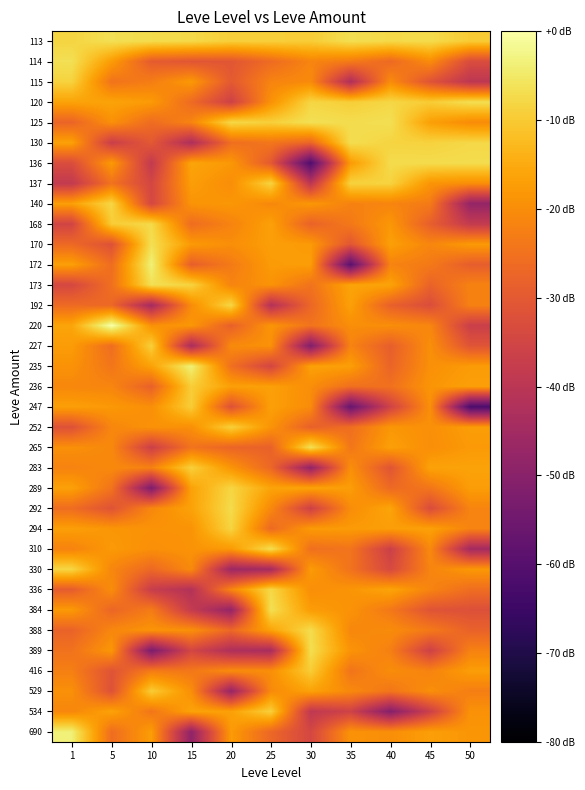

Reading left to right, transcribe all the data shown in this chart.

113: 1=-8.4	5=-6.5	10=-7.2	15=-7.6	20=-9.2	25=-9.2	30=-9.6	35=-6.8	40=-7.6	45=-7.3	50=-9.8
114: 1=-6.5	5=-17.5	10=-29.4	15=-30.7	20=-30.6	25=-26.2	30=-21.5	35=-23.2	40=-26.6	45=-20.2	50=-33.0
115: 1=-8.7	5=-24.6	10=-22.7	15=-18.0	20=-29.9	25=-21.7	30=-20.5	35=-42.6	40=-20.2	45=-31.3	50=-39.6
120: 1=-16.4	5=-16.2	10=-17.8	15=-26.2	20=-36.1	25=-19.2	30=-8.2	35=-9.4	40=-8.0	45=-9.7	50=-6.6
125: 1=-27.6	5=-19.5	10=-26.0	15=-21.6	20=-7.8	25=-9.1	30=-6.5	35=-7.0	40=-6.5	45=-16.9	50=-20.4
130: 1=-16.6	5=-37.0	10=-30.1	15=-42.8	20=-25.7	25=-24.1	30=-27.2	35=-6.9	40=-8.5	45=-8.7	50=-7.8
136: 1=-32.9	5=-17.8	10=-38.5	15=-16.0	20=-18.2	25=-29.9	30=-61.1	35=-17.7	40=-7.3	45=-7.2	50=-7.1
137: 1=-38.5	5=-24.8	10=-34.6	15=-17.2	20=-20.0	25=-8.6	30=-39.8	35=-8.6	40=-8.6	45=-18.6	50=-19.8
140: 1=-16.9	5=-8.0	10=-34.4	15=-18.8	20=-18.3	25=-20.9	30=-18.2	35=-22.0	40=-21.5	45=-23.3	50=-47.8
168: 1=-35.2	5=-9.8	10=-7.5	15=-26.0	20=-21.8	25=-16.7	30=-28.0	35=-23.6	40=-18.3	45=-28.7	50=-38.2
170: 1=-26.7	5=-31.8	10=-6.6	15=-17.8	20=-19.9	25=-17.1	30=-17.8	35=-30.5	40=-16.9	45=-21.3	50=-17.8
172: 1=-16.9	5=-25.9	10=-3.6	15=-28.8	20=-23.3	25=-17.7	30=-17.2	35=-59.1	40=-21.7	45=-23.5	50=-29.0
173: 1=-34.3	5=-25.3	10=-6.5	15=-8.6	20=-21.6	25=-19.0	30=-24.7	35=-16.2	40=-16.2	45=-27.9	50=-22.0
192: 1=-26.3	5=-26.8	10=-44.6	15=-20.2	20=-7.9	25=-41.7	30=-27.0	35=-16.7	40=-28.3	45=-32.7	50=-22.1
220: 1=-16.0	5=0.0	10=-19.4	15=-18.3	20=-28.4	25=-18.7	30=-24.6	35=-19.9	40=-19.9	45=-21.3	50=-36.8
227: 1=-17.5	5=-25.8	10=-9.1	15=-43.7	20=-20.5	25=-19.3	30=-51.5	35=-21.7	40=-28.8	45=-19.7	50=-31.1
235: 1=-19.1	5=-24.2	10=-16.5	15=-3.6	20=-25.2	25=-34.8	30=-16.6	35=-17.0	40=-27.7	45=-19.5	50=-17.7
236: 1=-21.0	5=-21.4	10=-28.2	15=-9.5	20=-16.8	25=-16.8	30=-19.9	35=-25.3	40=-25.0	45=-18.7	50=-16.8
247: 1=-16.9	5=-18.1	10=-19.8	15=-9.5	20=-31.7	25=-16.8	30=-20.3	35=-56.6	40=-35.8	45=-19.5	50=-61.8
252: 1=-31.8	5=-21.1	10=-19.1	15=-19.6	20=-9.0	25=-18.9	30=-28.4	35=-25.7	40=-18.4	45=-19.7	50=-17.3
265: 1=-19.5	5=-20.8	10=-36.5	15=-24.6	20=-27.4	25=-28.2	30=-6.4	35=-24.0	40=-16.9	45=-19.9	50=-17.9
283: 1=-21.9	5=-20.7	10=-22.1	15=-9.1	20=-18.7	25=-26.9	30=-48.2	35=-19.7	40=-30.9	45=-16.4	50=-16.3
289: 1=-16.7	5=-24.5	10=-52.1	15=-16.6	20=-8.2	25=-16.2	30=-16.2	35=-17.3	40=-26.5	45=-24.2	50=-17.3
292: 1=-25.9	5=-31.3	10=-21.0	15=-16.5	20=-7.3	25=-20.8	30=-36.2	35=-20.1	40=-16.0	45=-33.0	50=-21.6
294: 1=-17.0	5=-18.5	10=-19.0	15=-19.0	20=-8.5	25=-26.6	30=-17.7	35=-17.7	40=-17.1	45=-16.7	50=-21.7
310: 1=-21.9	5=-17.9	10=-19.6	15=-19.0	20=-17.9	25=-6.7	30=-25.3	35=-24.4	40=-36.4	45=-20.7	50=-44.8
330: 1=-8.1	5=-21.2	10=-26.8	15=-20.5	20=-46.2	25=-44.5	30=-17.6	35=-24.8	40=-33.8	45=-21.5	50=-18.2
336: 1=-29.2	5=-20.0	10=-37.3	15=-41.6	20=-21.4	25=-7.8	30=-19.8	35=-18.7	40=-16.1	45=-21.6	50=-25.7
384: 1=-17.9	5=-27.3	10=-23.1	15=-38.0	20=-47.8	25=-6.5	30=-17.5	35=-19.1	40=-23.7	45=-31.1	50=-32.0
388: 1=-27.9	5=-21.1	10=-18.8	15=-19.5	20=-27.0	25=-16.3	30=-7.2	35=-21.0	40=-20.2	45=-23.4	50=-28.0
389: 1=-24.9	5=-18.3	10=-52.7	15=-34.6	20=-42.6	25=-43.7	30=-6.8	35=-19.0	40=-22.4	45=-36.1	50=-22.1
416: 1=-22.4	5=-31.1	10=-23.2	15=-23.9	20=-20.1	25=-19.8	30=-9.7	35=-24.4	40=-20.0	45=-21.9	50=-17.3
529: 1=-19.5	5=-31.7	10=-9.6	15=-19.8	20=-47.4	25=-20.6	30=-16.4	35=-20.7	40=-24.1	45=-19.7	50=-22.7
534: 1=-21.2	5=-16.4	10=-24.2	15=-16.3	20=-16.8	25=-9.1	30=-39.1	35=-35.8	40=-50.7	45=-36.4	50=-19.2
690: 1=-3.7	5=-25.8	10=-17.4	15=-48.6	20=-17.7	25=-26.9	30=-34.5	35=-19.0	40=-19.9	45=-17.0	50=-18.6